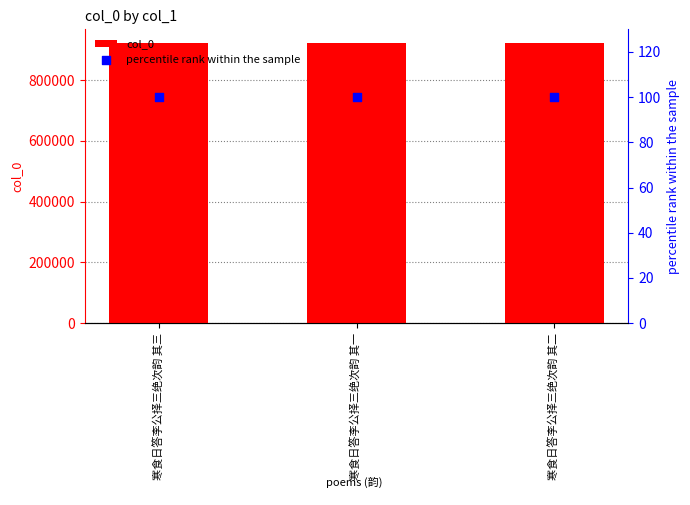

What are all the series names shown in the legend?

col_0, percentile rank within the sample